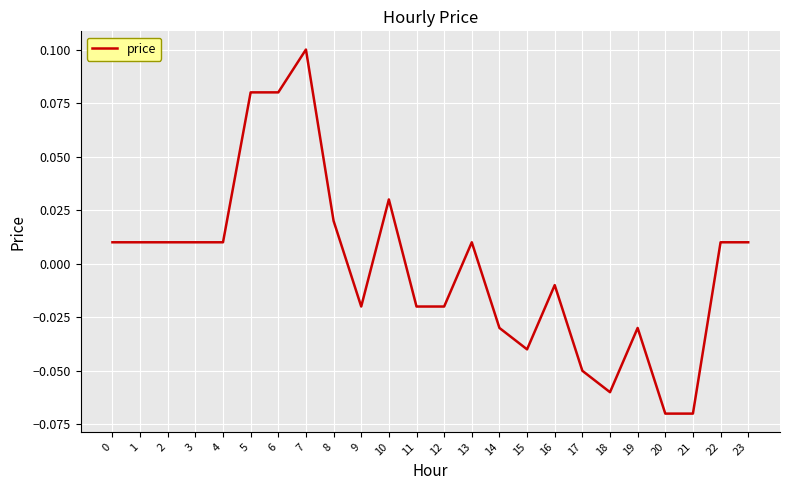

Which has a higher value, 20 or 2?

2